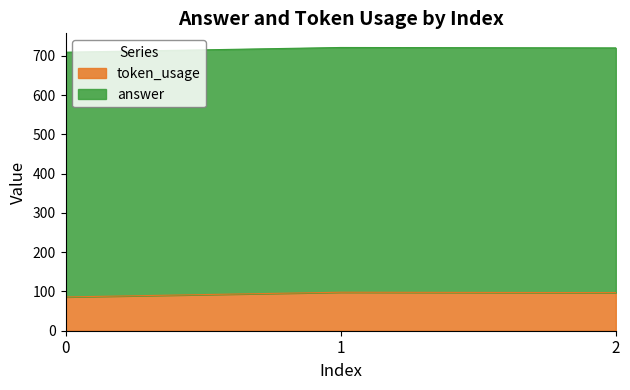

Where does the data first go above 97?

1